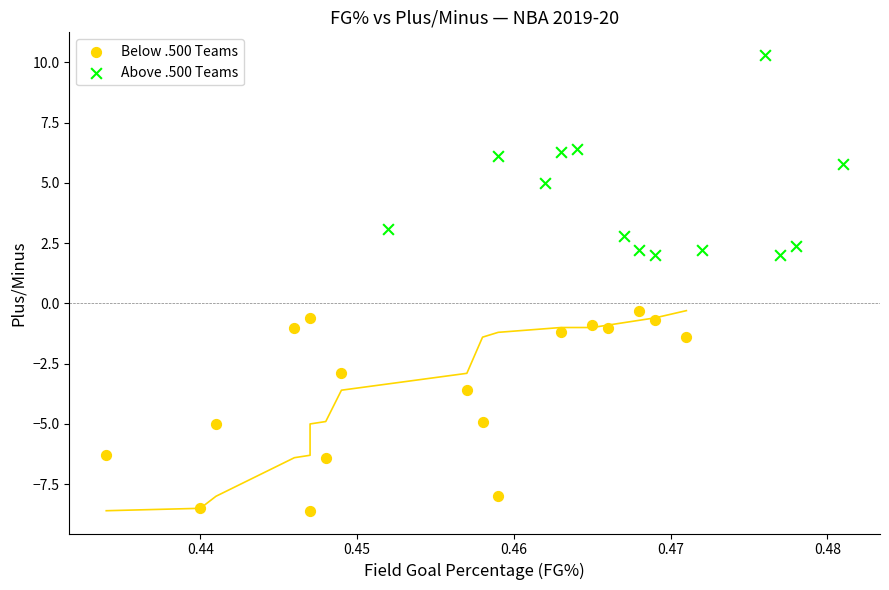

What are all the series names shown in the legend?

Below .500 Teams, Above .500 Teams